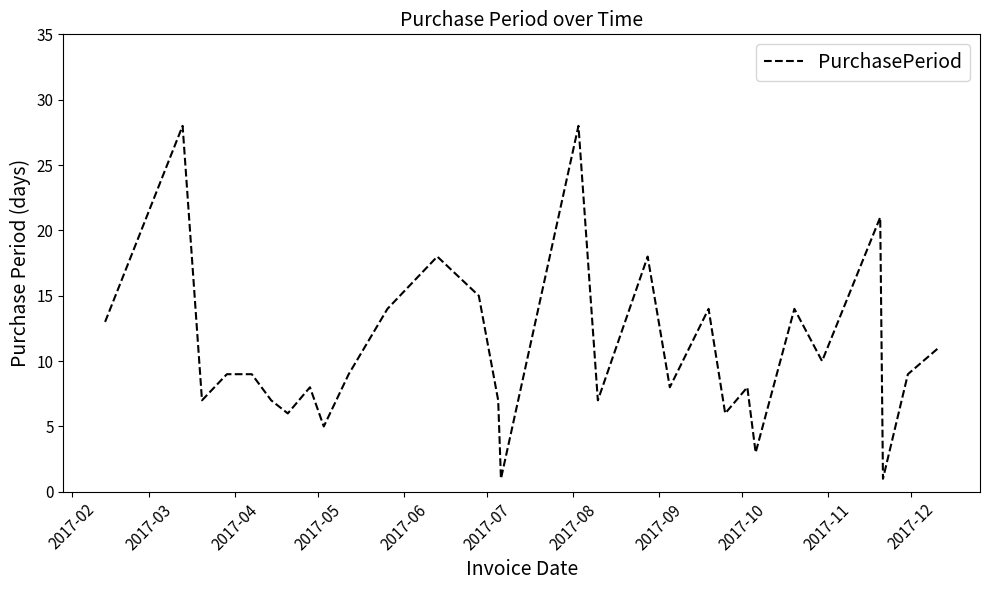

What is the difference between the maximum and minimum values?

27